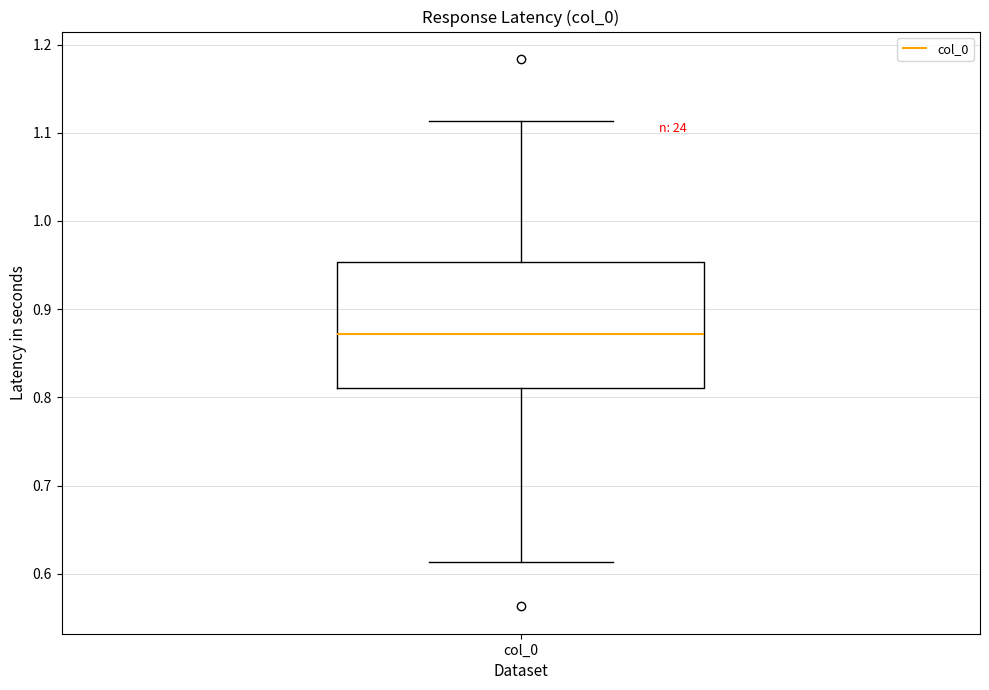

Transcribe this box plot: give where the median line is, the range the box spans, and where the two whiskers end, as read against the y-axis. The values are not printed on the chart, so give them approximately, as read against the axis.

median 0.87, box 0.81 to 0.95, whiskers 0.61 to 1.11